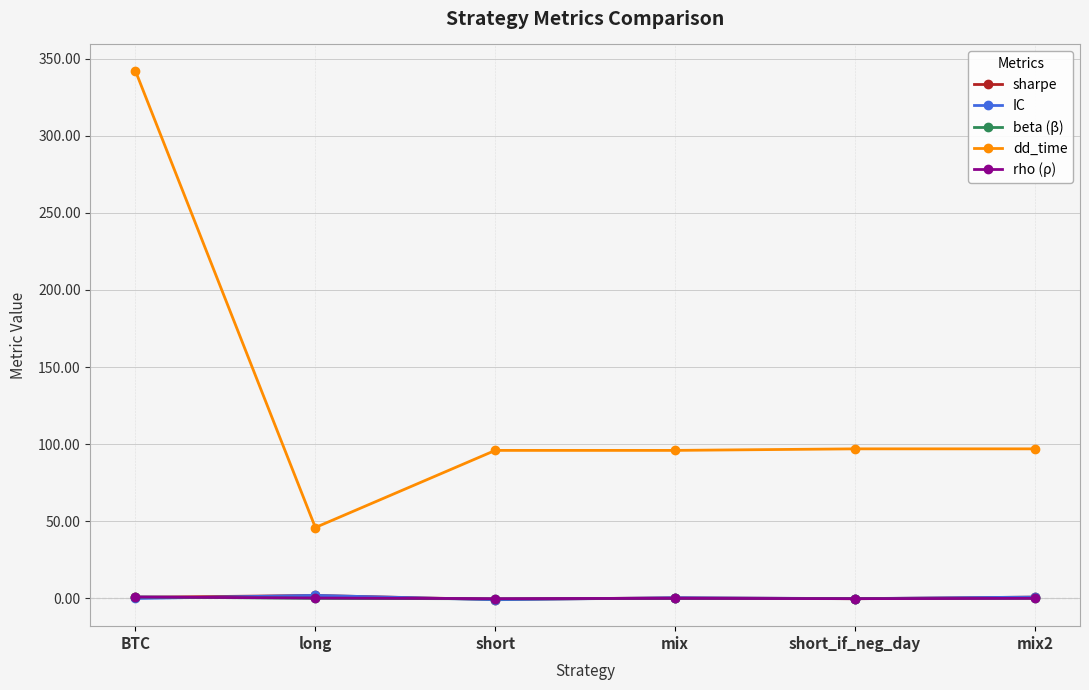

What is the label of the 1st point from the left?

BTC